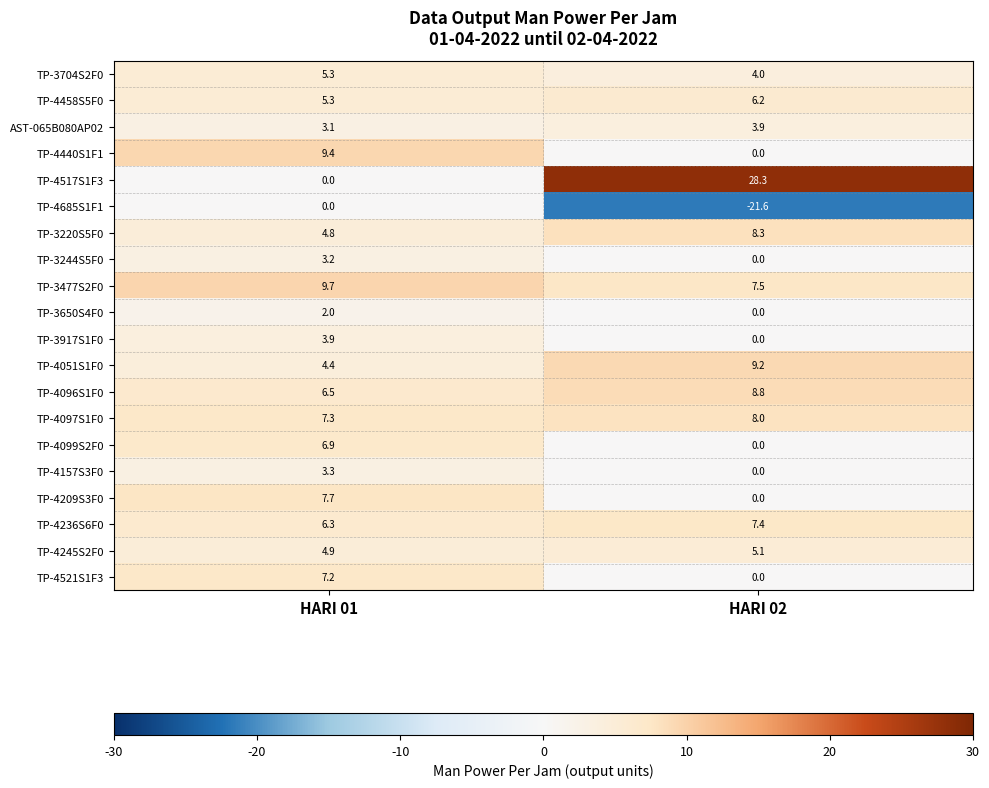

What is the sum of all TP-4051S1F0 values?

13.6